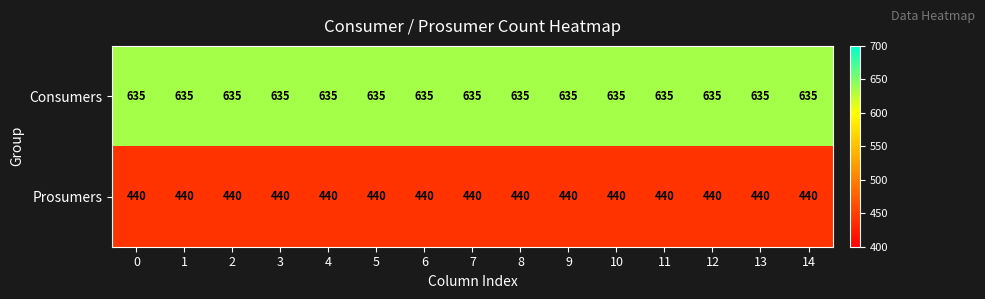

Rank the series by their average value, from highest to lowest.

Consumers, Prosumers